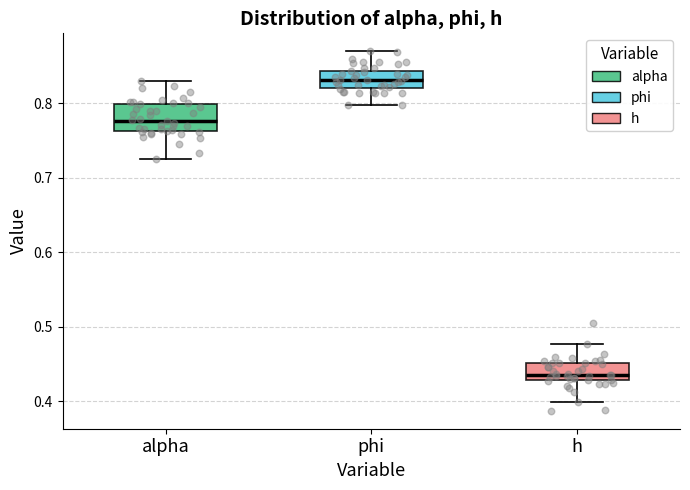

Reading left to right, transcribe this box plot: for each box, give where its median line is, the range the box spans, and where its two whiskers end, as read against the y-axis. The values are not printed on the chart, so give them approximately, as read against the axis.

alpha: median 0.78, box 0.76 to 0.80, whiskers 0.73 to 0.83
phi: median 0.83, box 0.82 to 0.84, whiskers 0.80 to 0.87
h: median 0.43 (just above the box's lower edge), box 0.43 to 0.45, whiskers 0.40 to 0.48